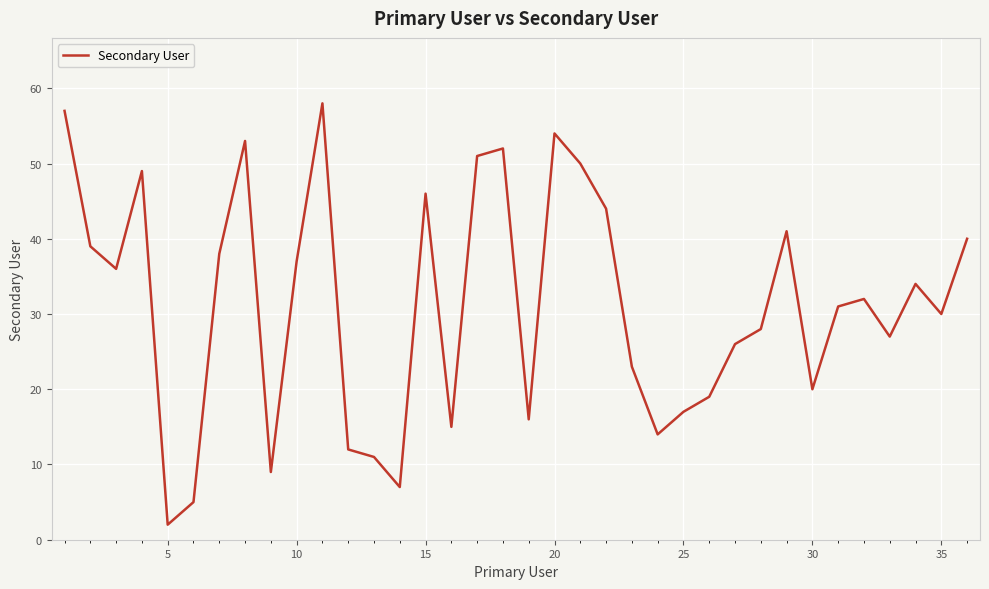

What is the maximum value shown in the chart?

58